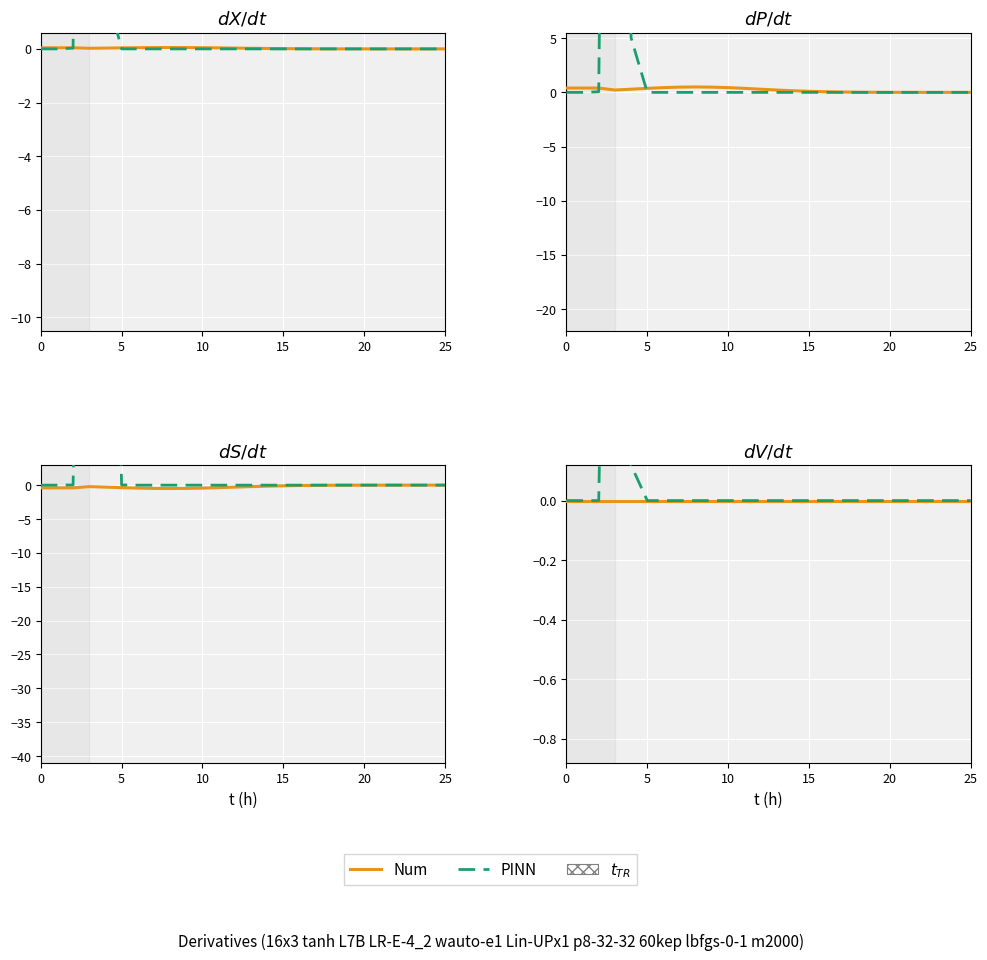

The PINN series shows 0.0 at 5. True or false?

True